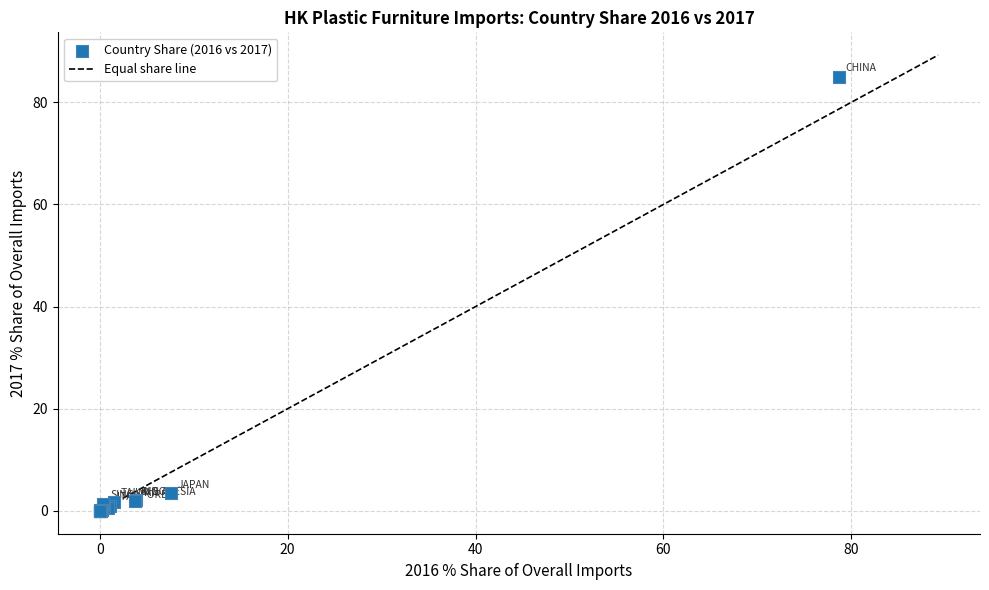

What Y value in the scatter plot is closest to 42?

3.4